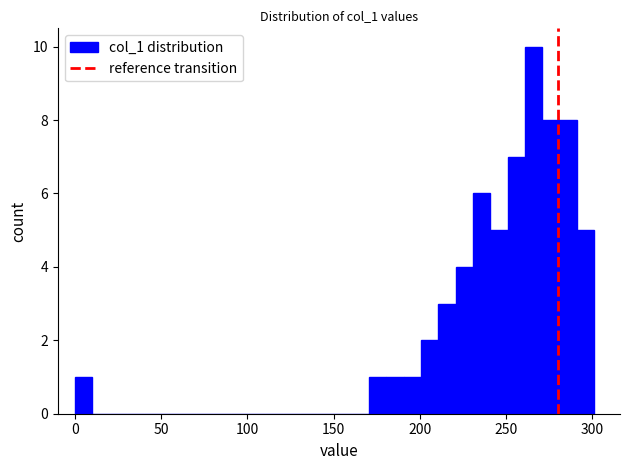

Around what value on the x-axis is the tallest bar? Give the approximate position of its centre, as read against the axis.

265